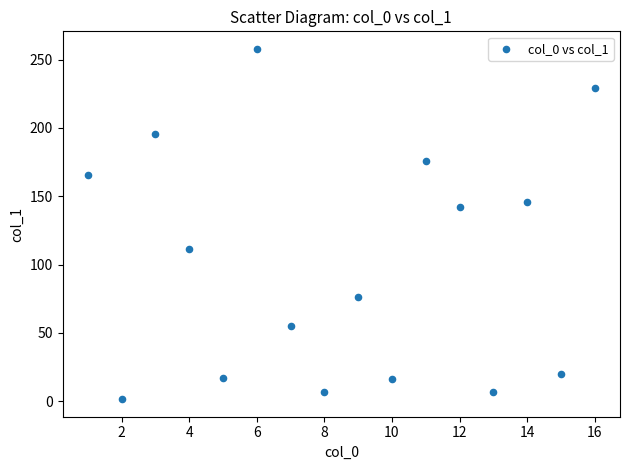

What Y value in the scatter plot is closest to 129?

142.2